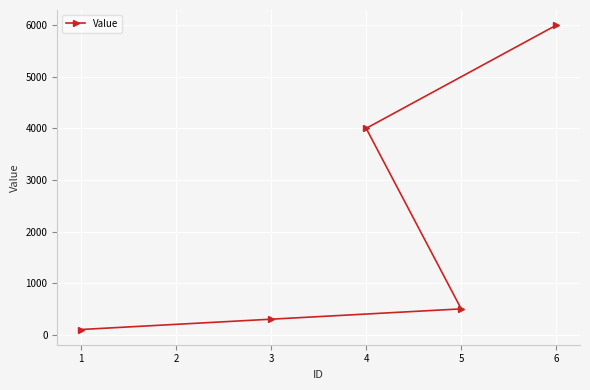

True or false: the data shows 6001 at 6.

True